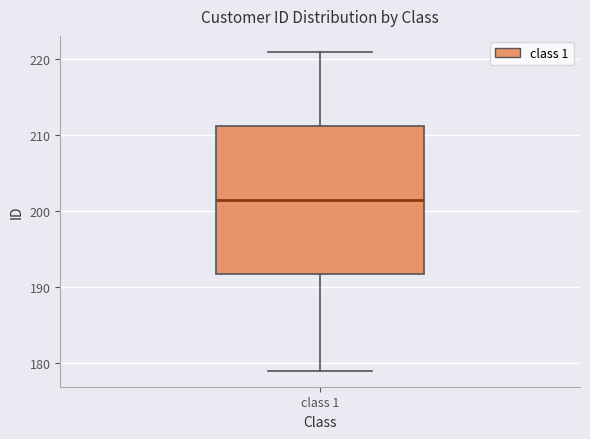

Where does the median line of the box for class 1 sit on the y-axis? The values are not printed on the chart, so give them approximately, as read against the axis.

202